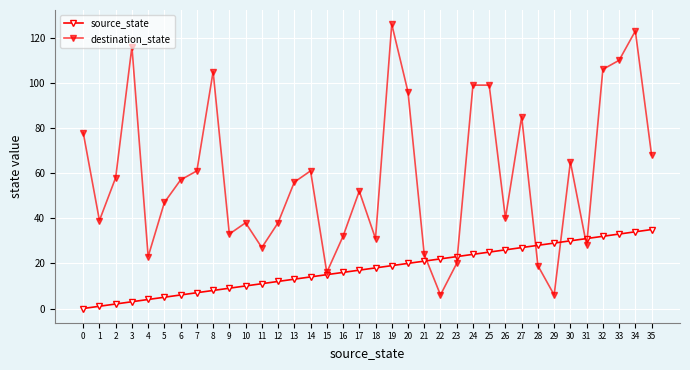

What is the difference between the highest and lowest values at 21?

3